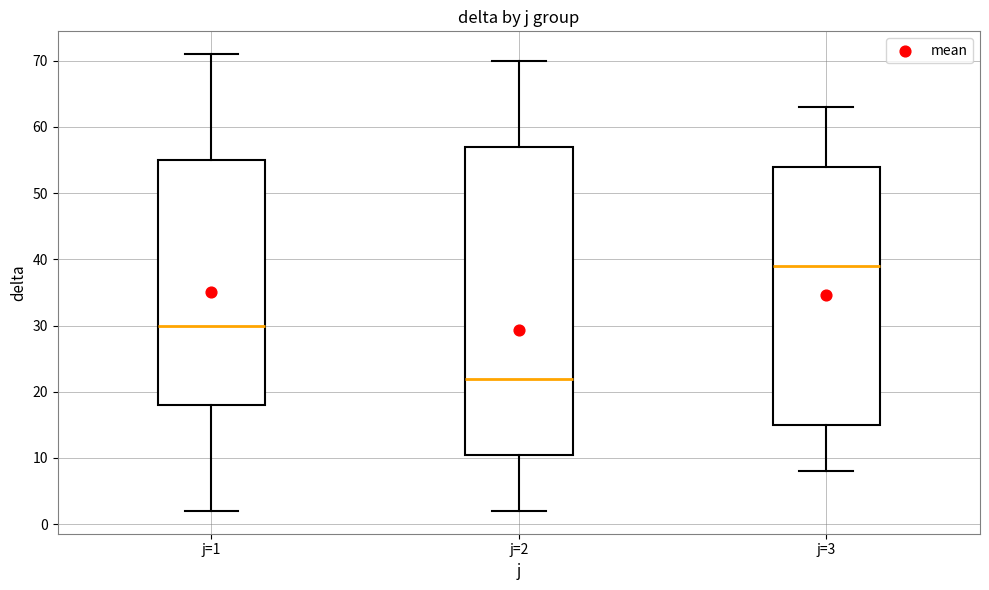

Which box has the highest median line?

j=3